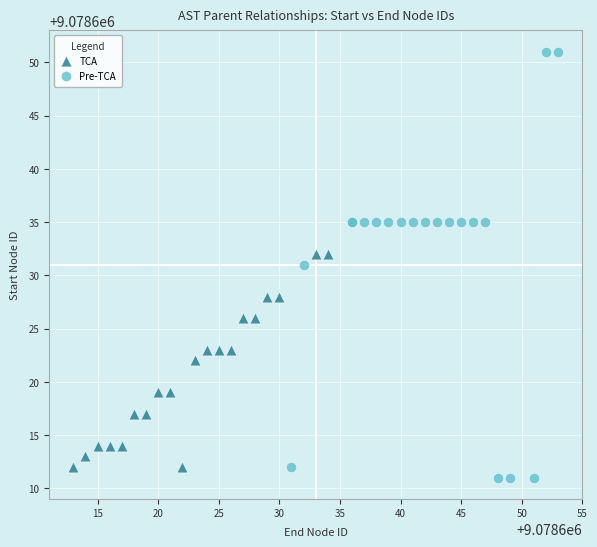

Which series has the widest spread of Y values?

Pre-TCA